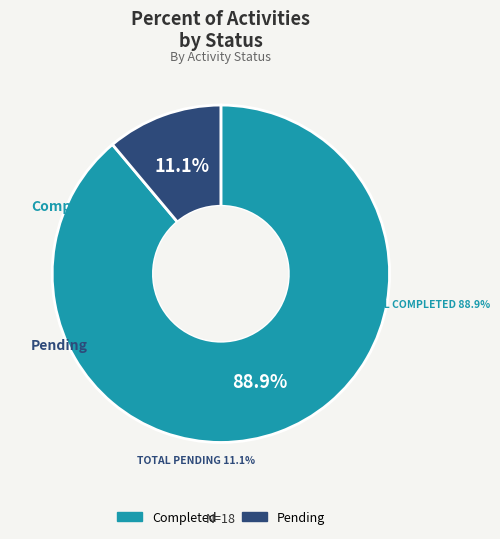

What is the ratio of the value at Completed to the value at Pending?

8.0